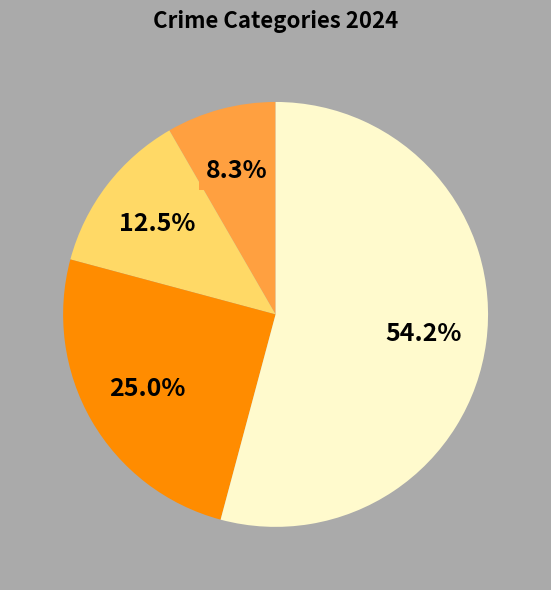

Is there any slice that represents more than half of the pie?

Yes